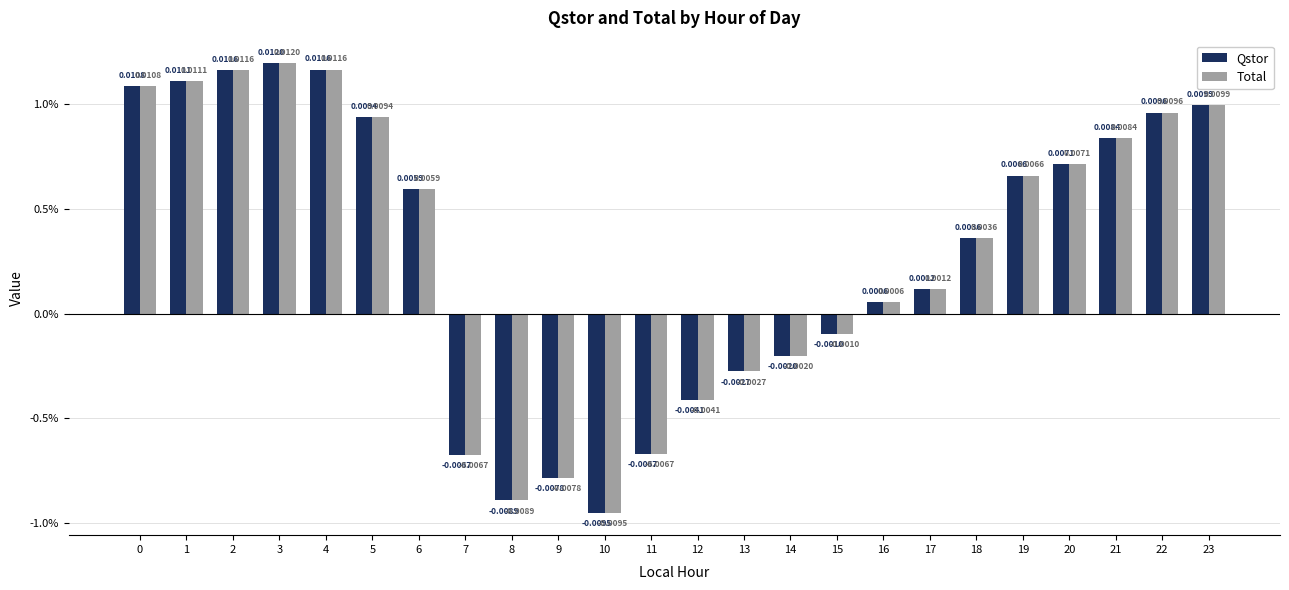

Does the chart contain stacked bars?

No